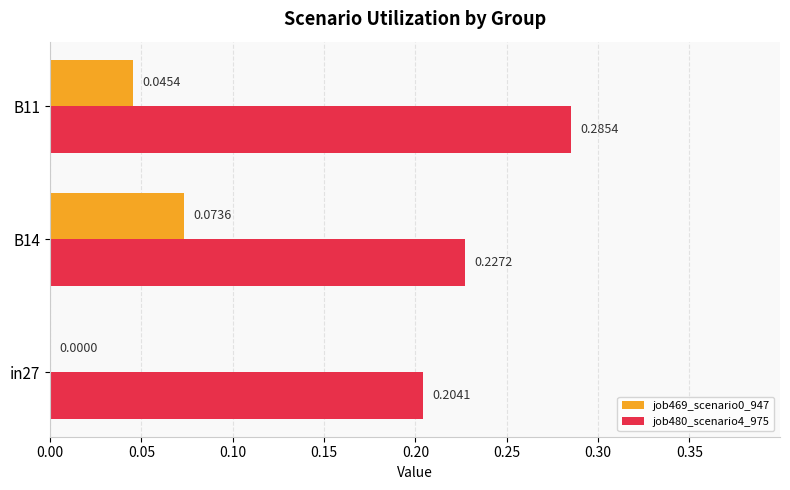

What is the sum of all job480_scenario4_975 values?

0.7